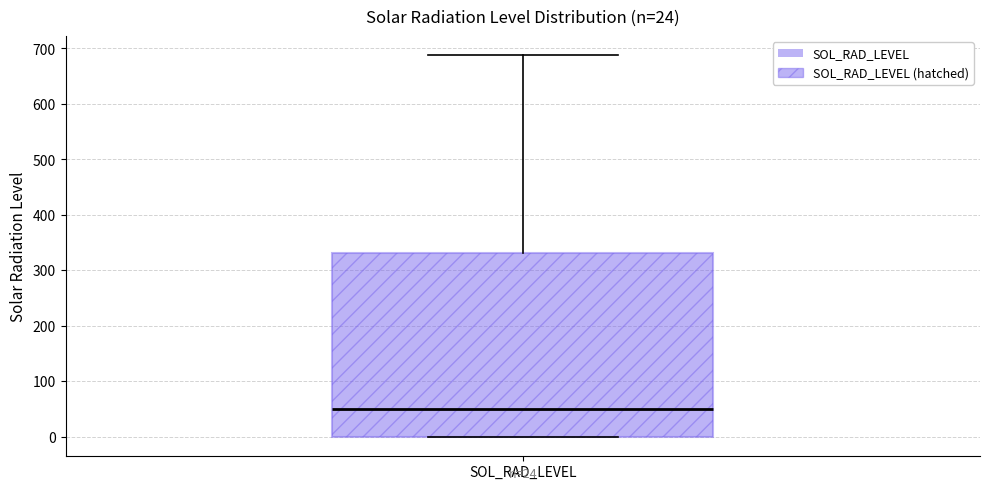

Transcribe this box plot: give where the median line is, the range the box spans, and where the two whiskers end, as read against the y-axis. The values are not printed on the chart, so give them approximately, as read against the axis.

median 50, box 0 to 330, whiskers 0 to 690